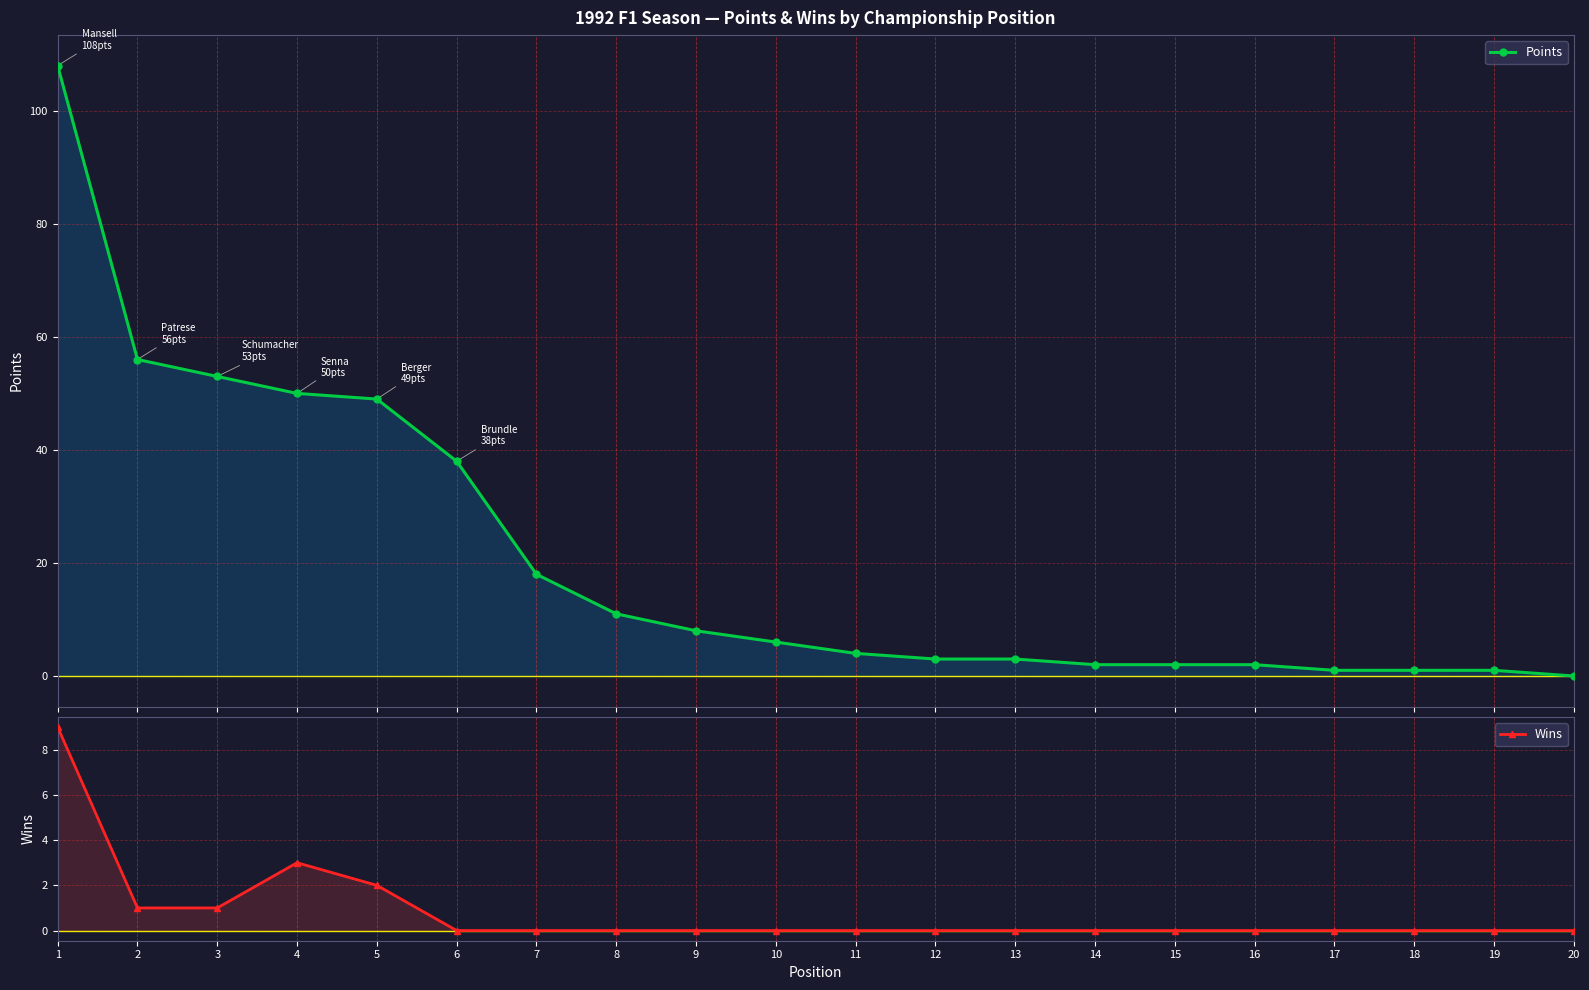

List the labels in order of Points value, largest first.

1, 2, 3, 4, 5, 6, 7, 8, 9, 10, 11, 12, 13, 14, 15, 16, 17, 18, 19, 20